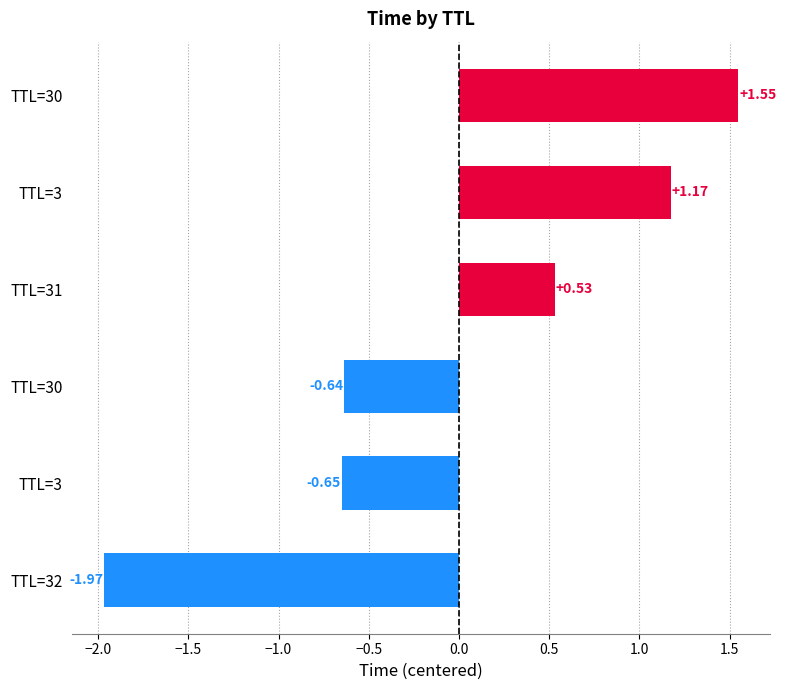

What is the difference between the second highest and second lowest values?

1.8